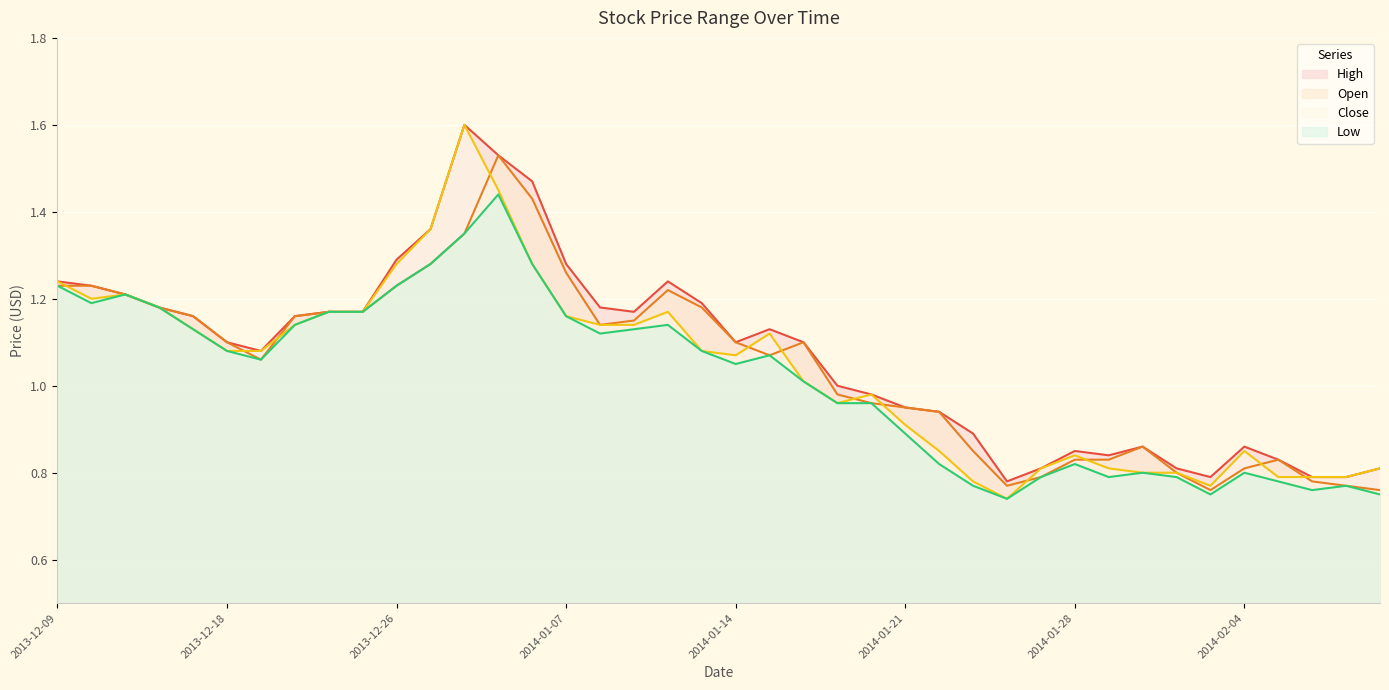

Which category has the highest value in the Low series?

2014-01-03